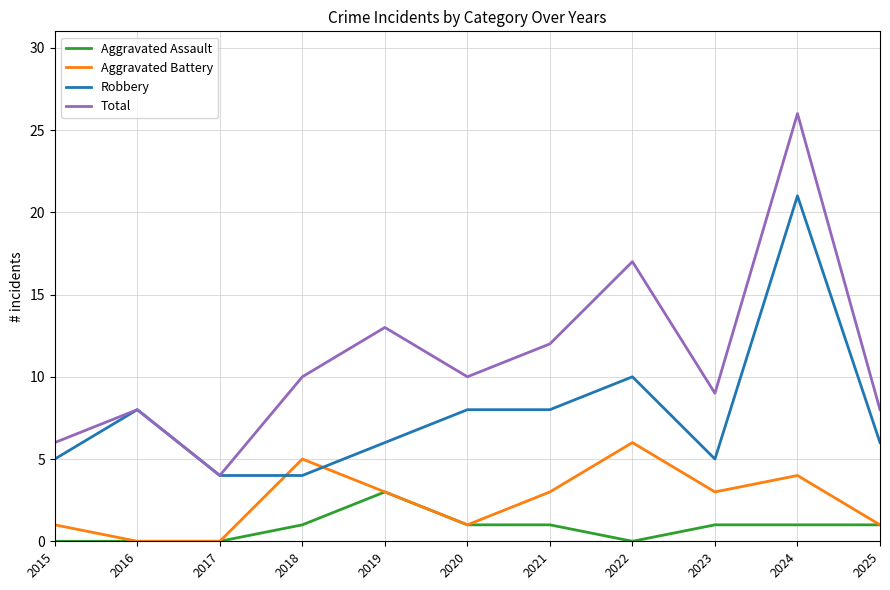

The value of Robbery at 2018 is 4. True or false?

True